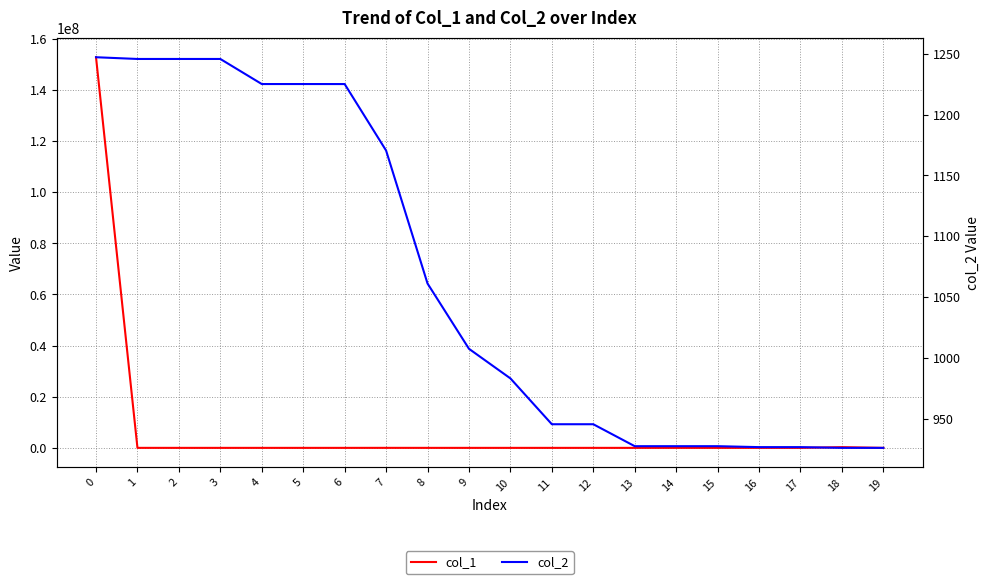

True or false: col_1 and col_2 cross at least once.

False